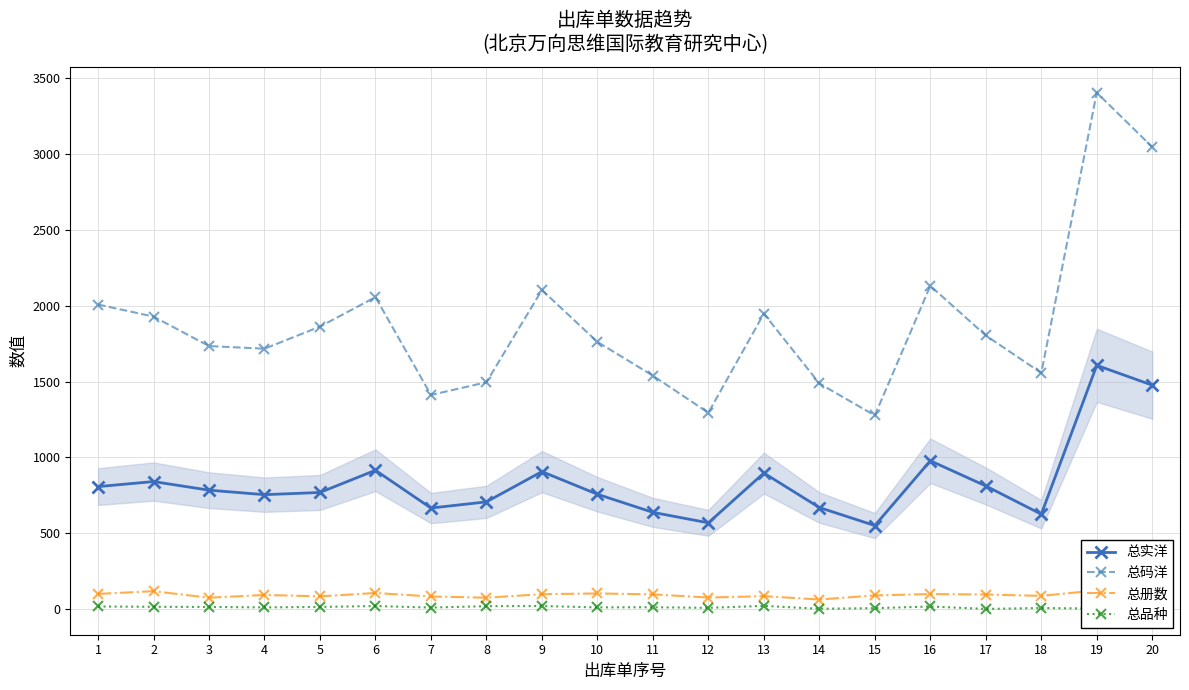

In 总册数, how many points are higher than both neighbors (excluding endpoints)?

6